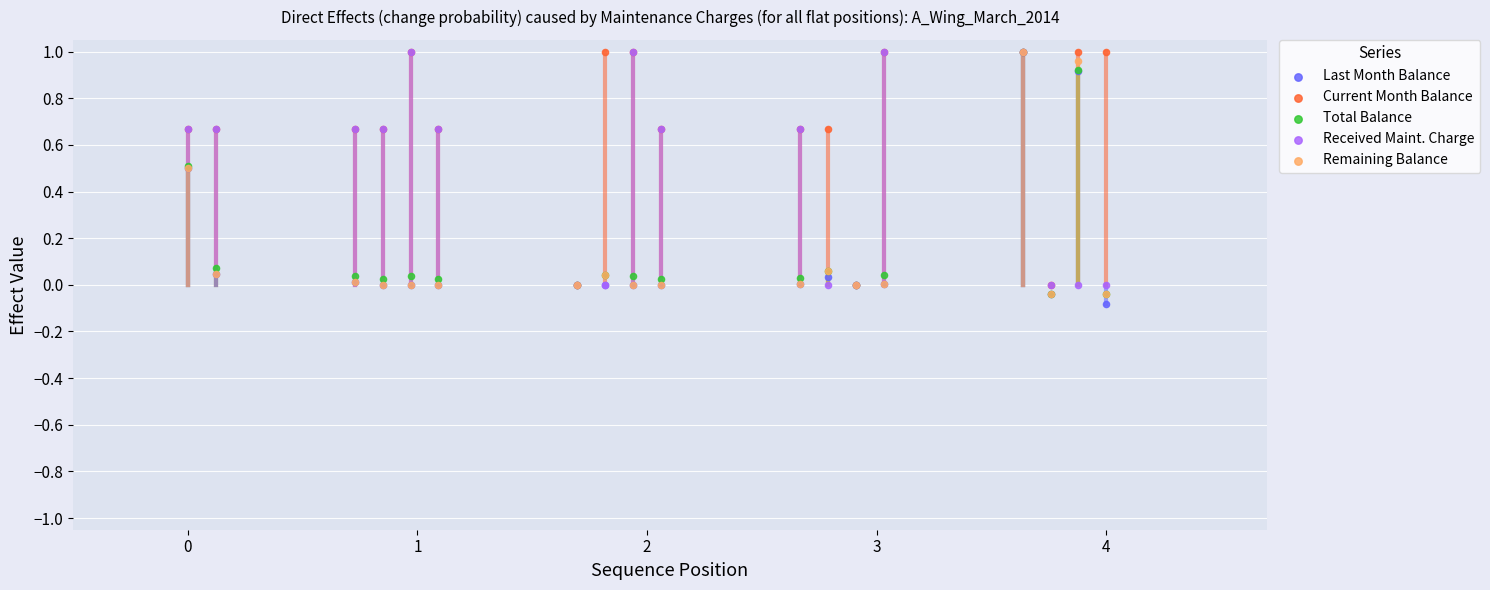

Which series contains the lowest Y value?

Last Month Balance